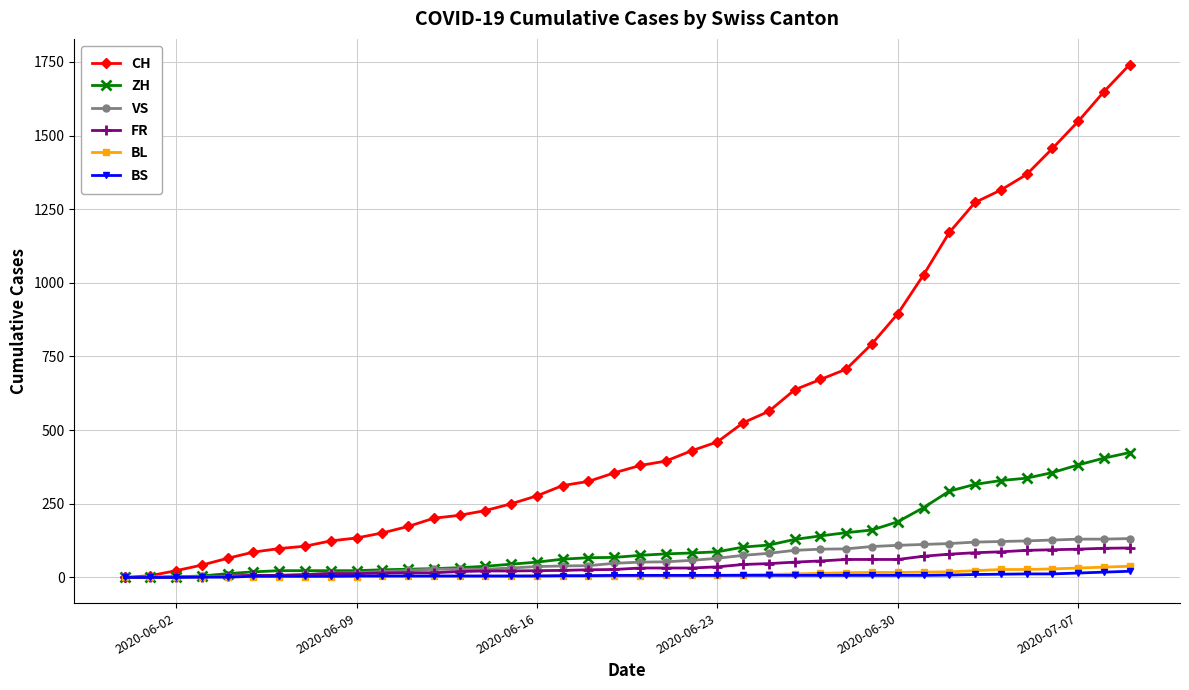

What is the maximum value shown in the chart?

1741